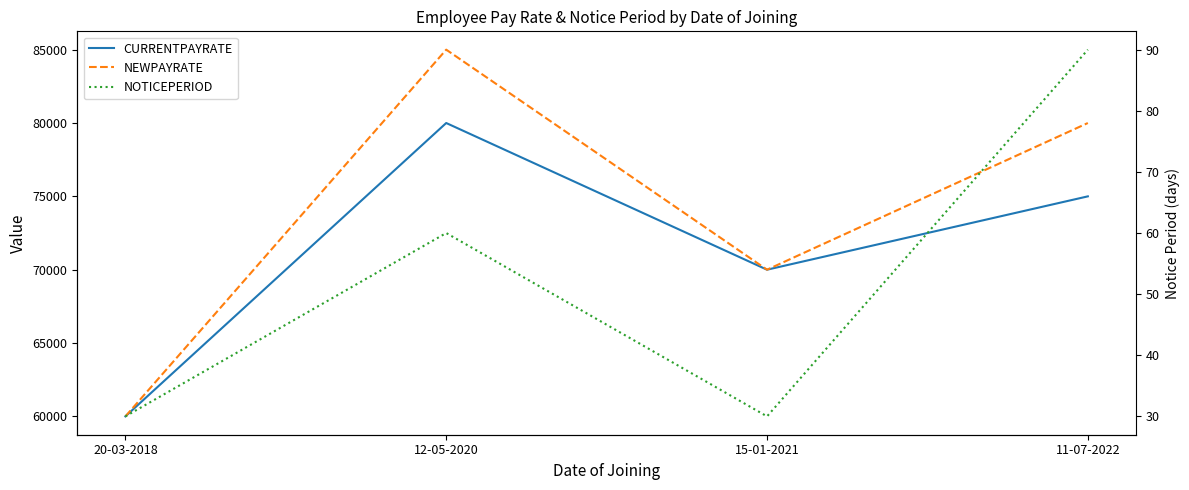

True or false: CURRENTPAYRATE and NEWPAYRATE cross at least once.

False